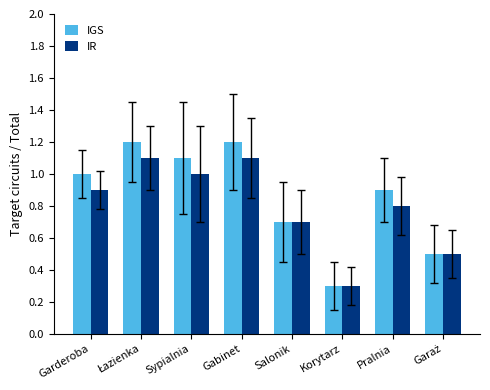

Does the chart contain stacked bars?

No